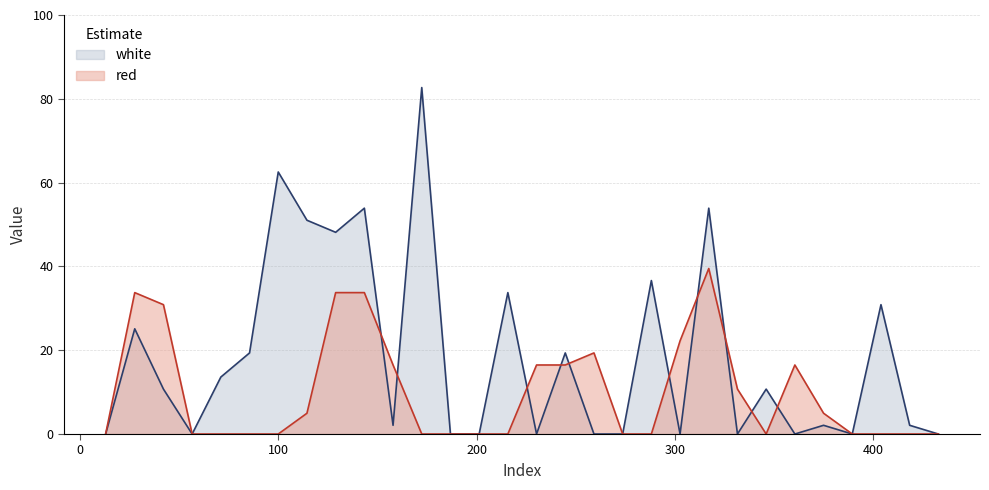

At which category does red reach its first local valley?

345.9665